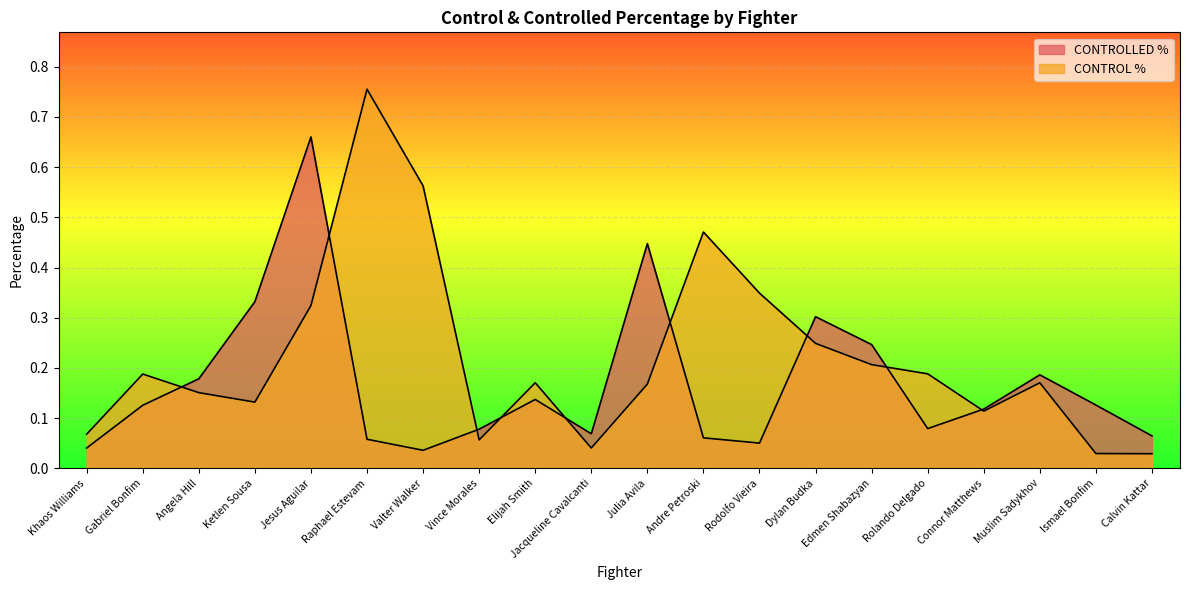

How many intersections are there between CONTROL % and CONTROLLED %?

9